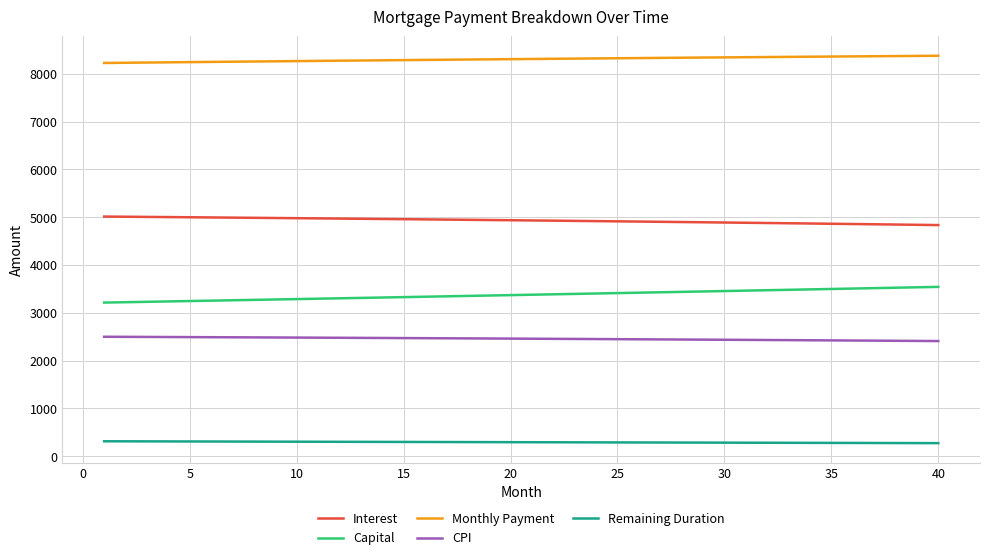

True or false: Interest and Monthly Payment intersect in this chart.

False